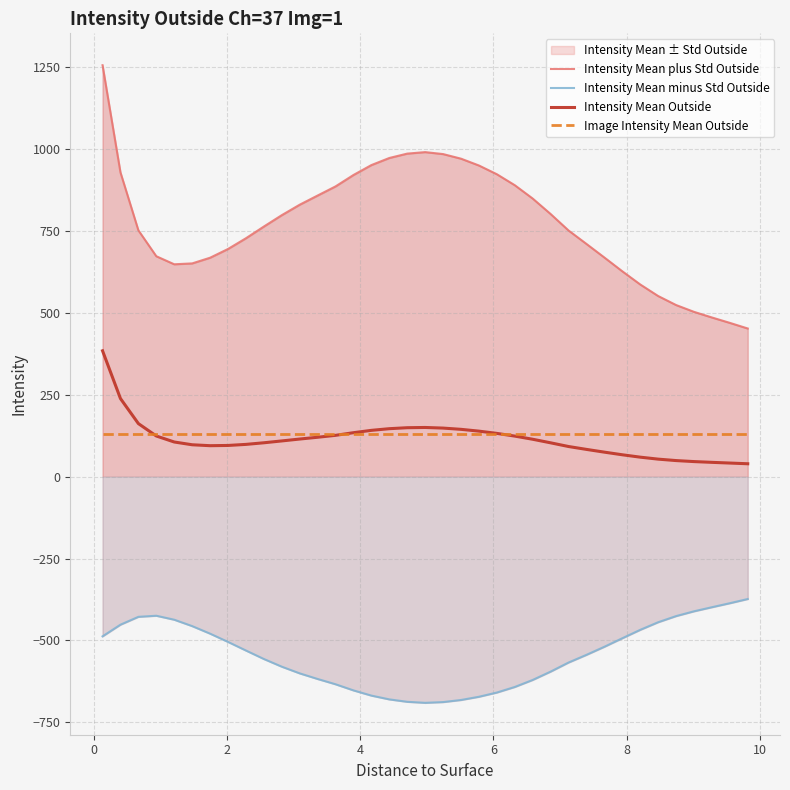

What is the lowest value of the Intensity Mean minus Std Outside series?

-690.3